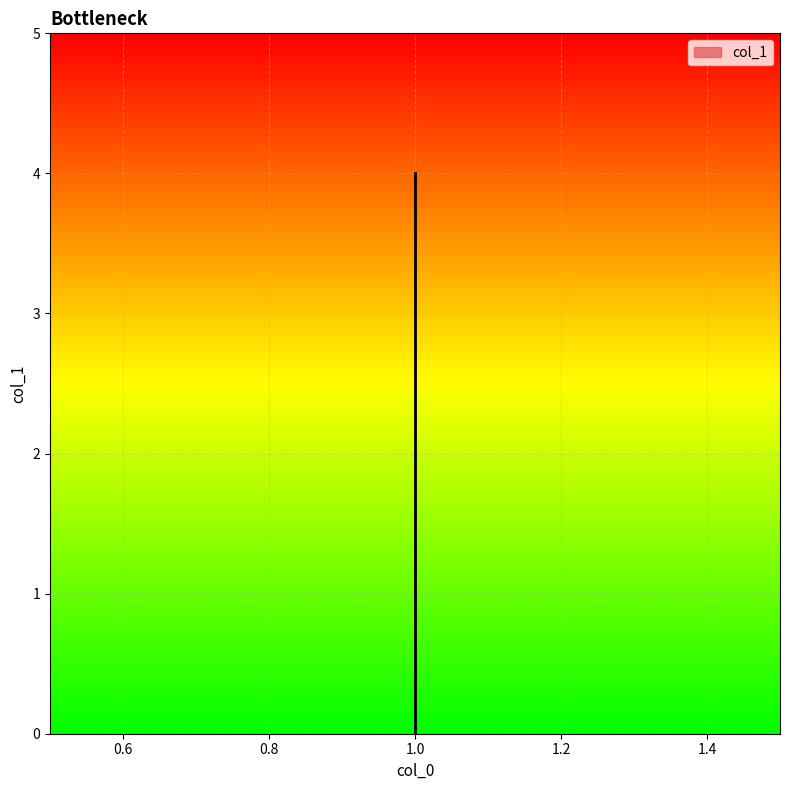

Which label corresponds to the smallest value in the chart?

1